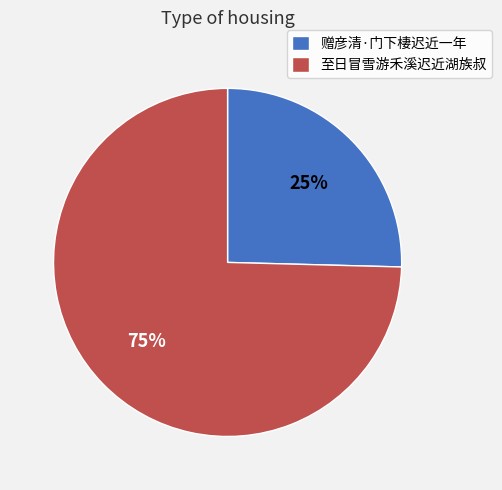

Which category has the smallest portion of the pie?

赠彦清·门下棲迟近一年